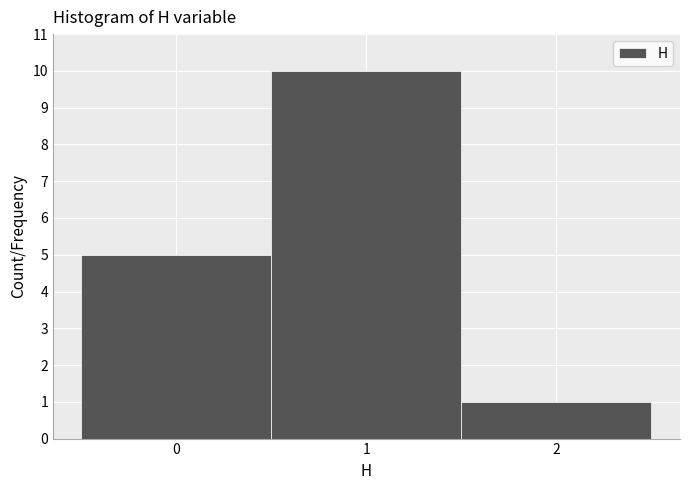

Which range on the x-axis has the tallest bar?

0.5 to 1.5